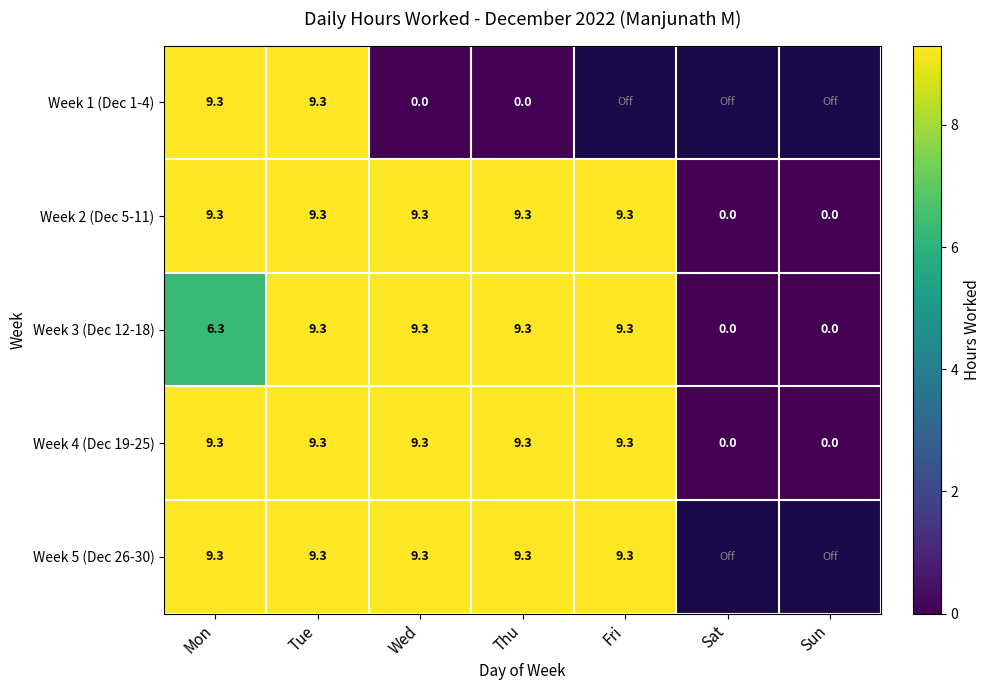

Which has a higher value, Wed or Tue?

Tue